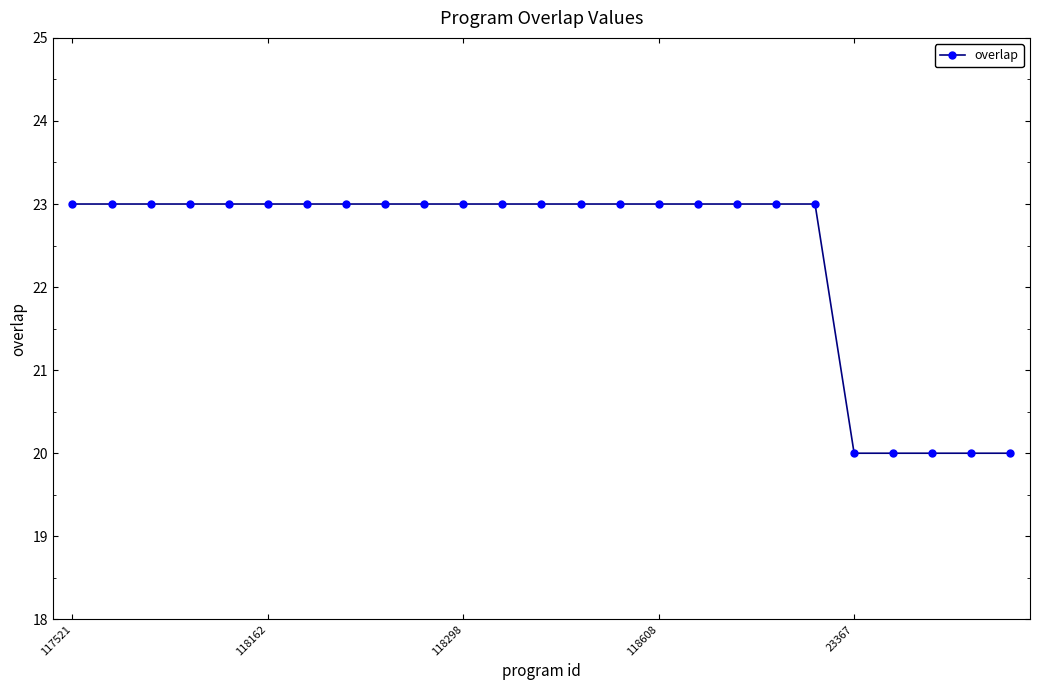

What is the average value?

22